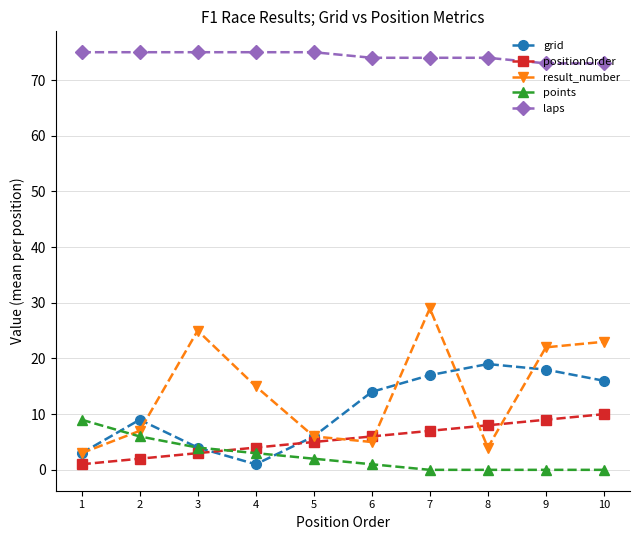

Reading left to right, transcribe all the data shown in this chart.

grid: 3	9	4	1	6	14	17	19	18	16
positionOrder: 1	2	3	4	5	6	7	8	9	10
result_number: 3	7	25	15	6	5	29	4	22	23
points: 9	6	4	3	2	1	0	0	0	0
laps: 75	75	75	75	75	74	74	74	73	73